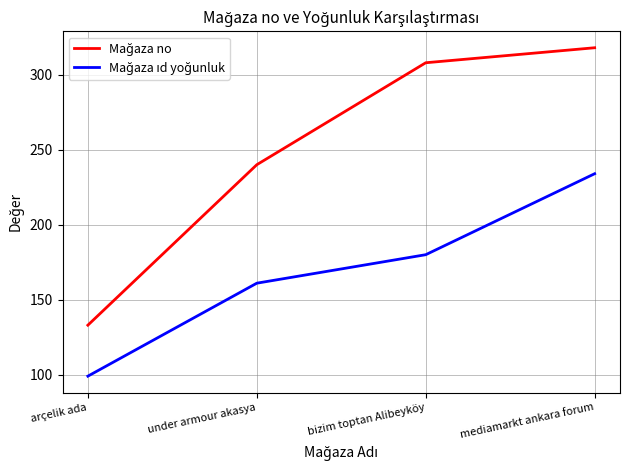

At how many categories does at least one series exceed 264?

2